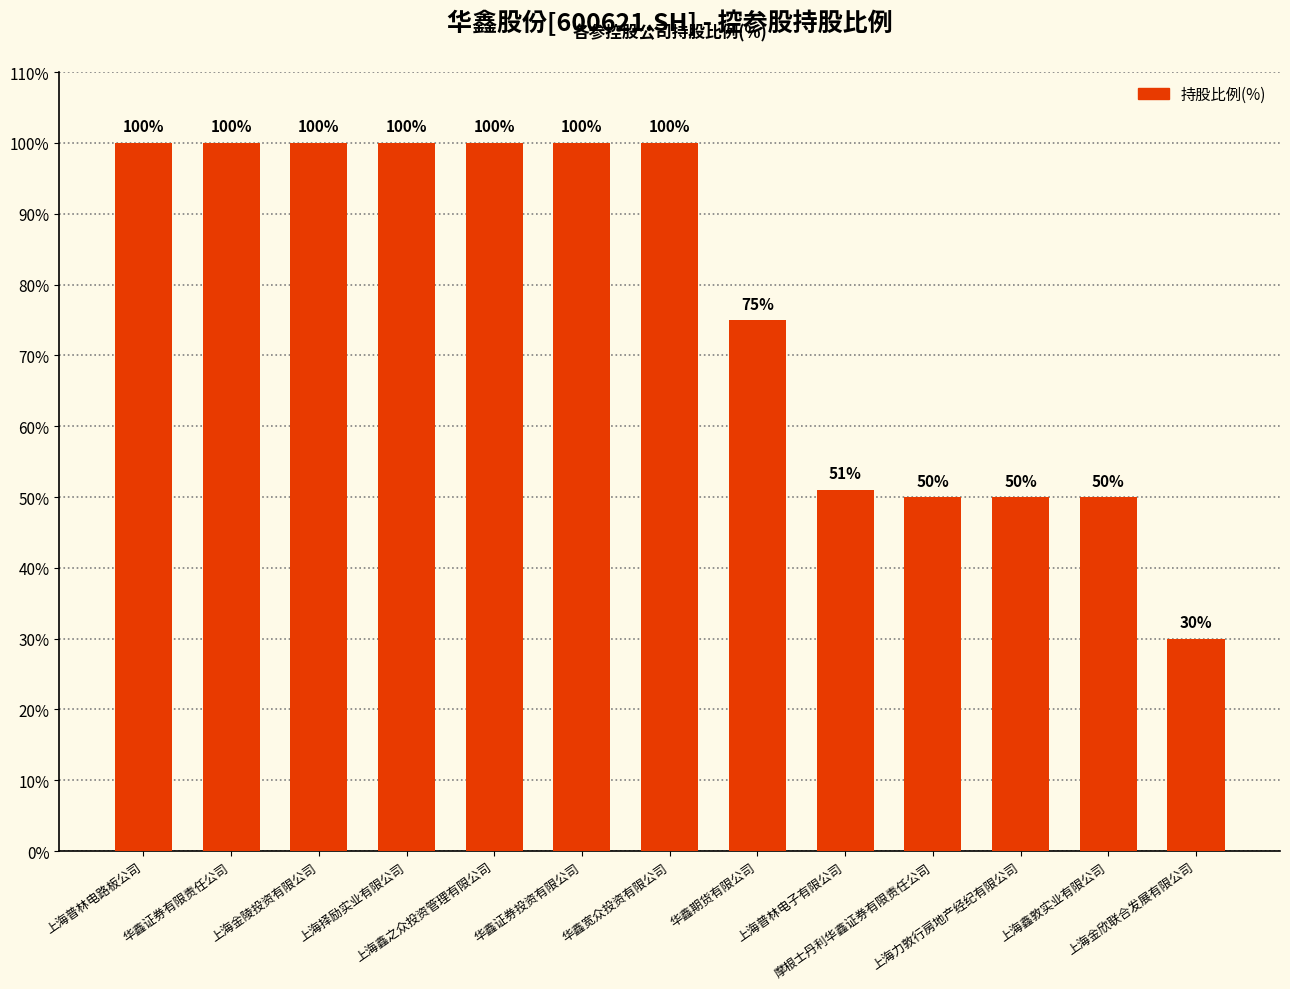

Reading left to right, list all the values displayed in this chart.

100	100	100	100	100	100	100	75	51	50	50	50	30